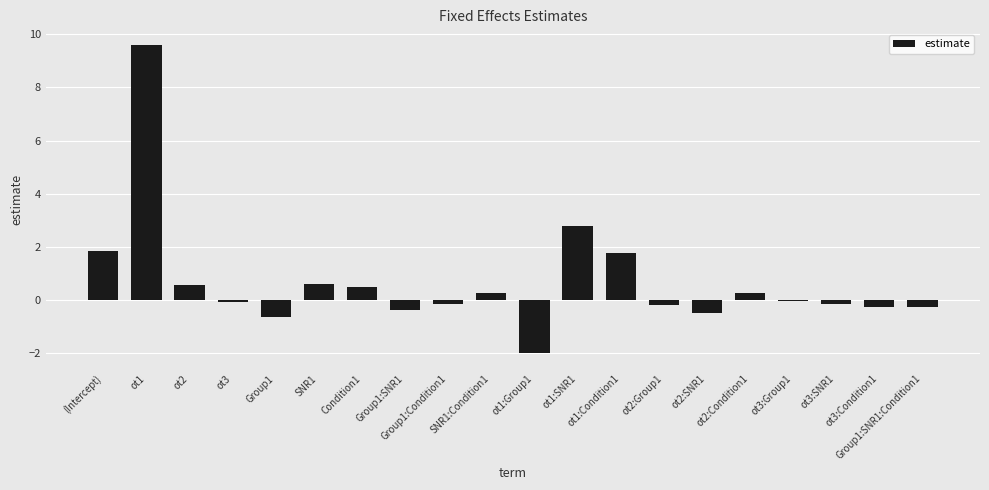

What is the sum of all values?

13.4